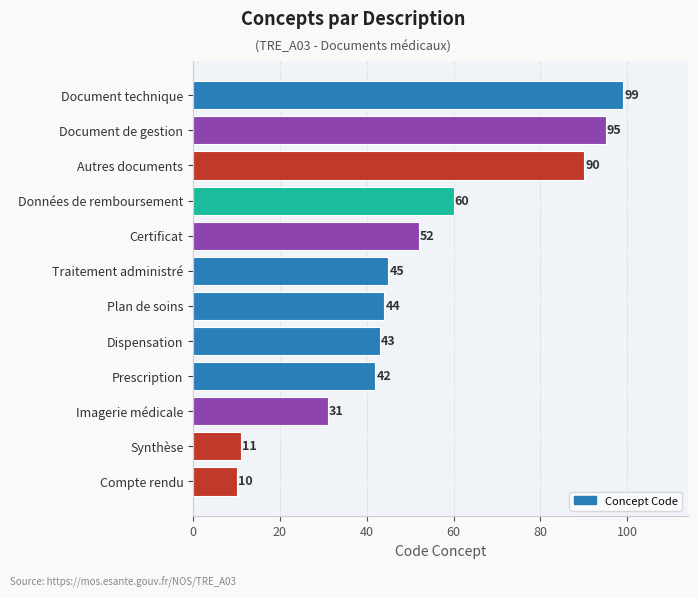

What is the sum of all values?

622